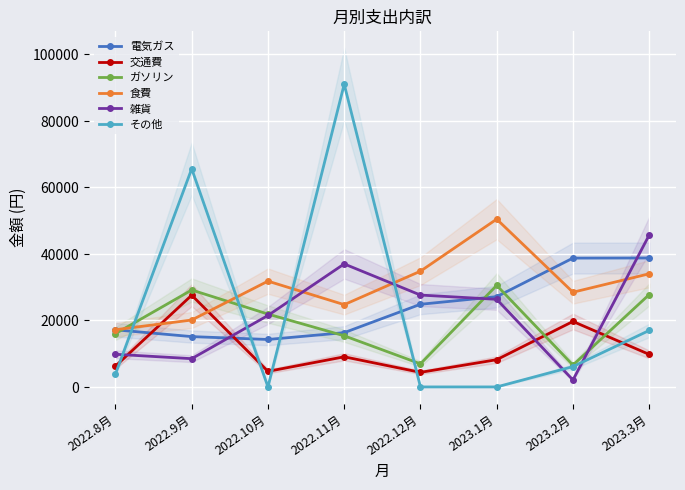

What are all the series names shown in the legend?

電気ガス, 交通費, ガソリン, 食費, 雑貨, その他